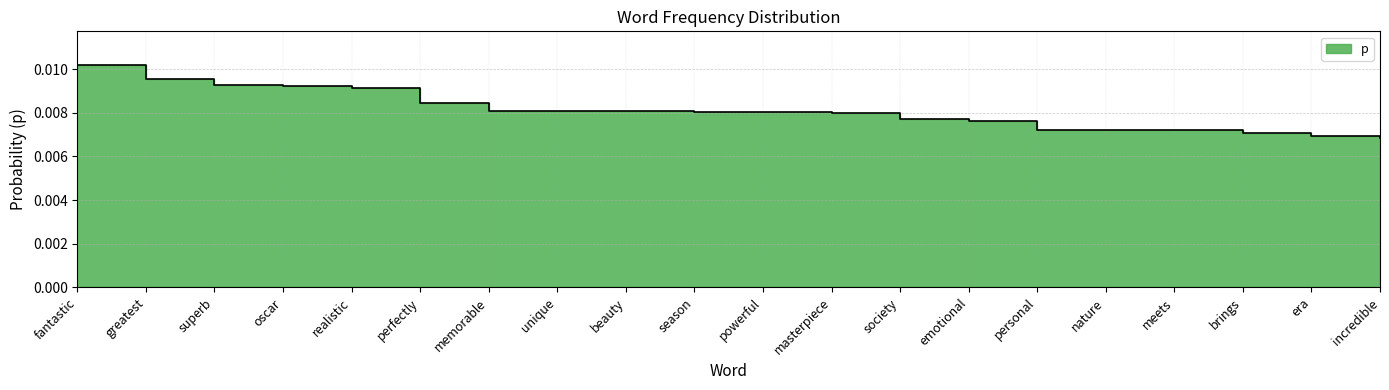

Does the chart have visible grid lines?

Yes